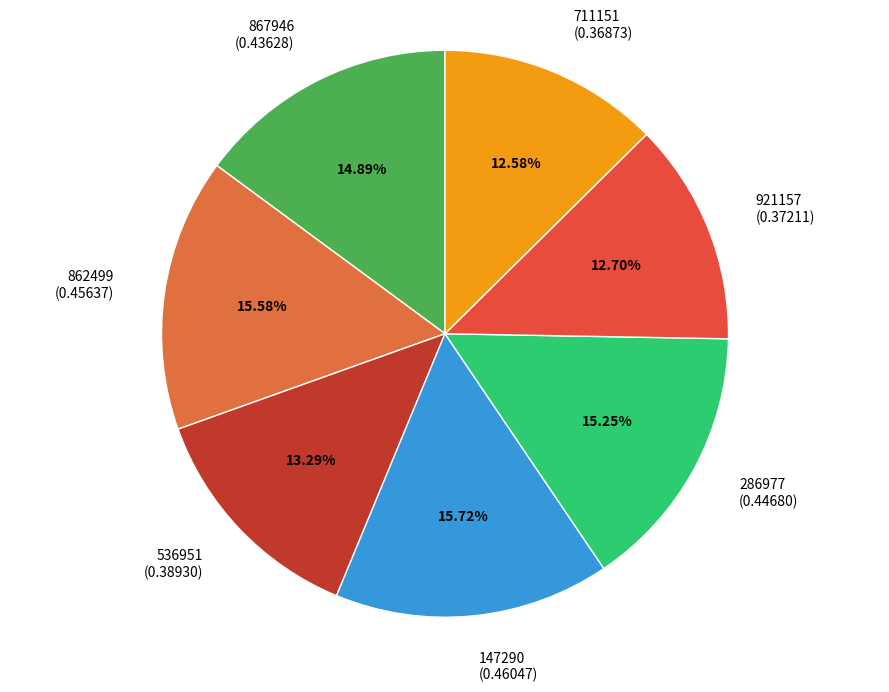

The 711151 slice represents 13% of the pie. True or false?

True